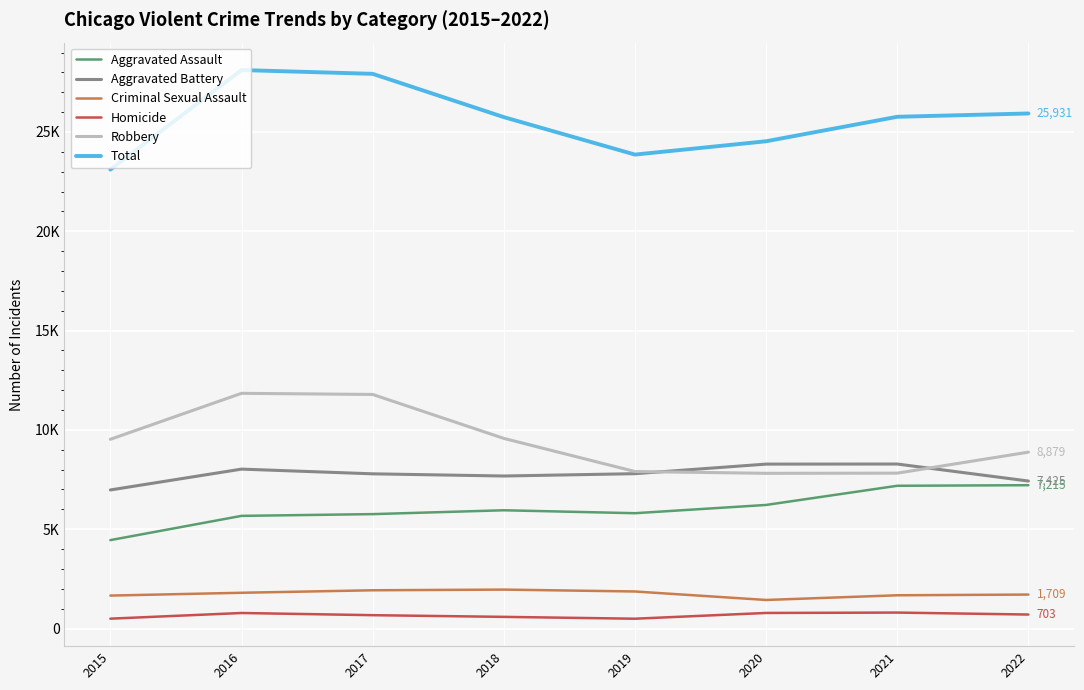

True or false: Homicide and Total intersect in this chart.

False